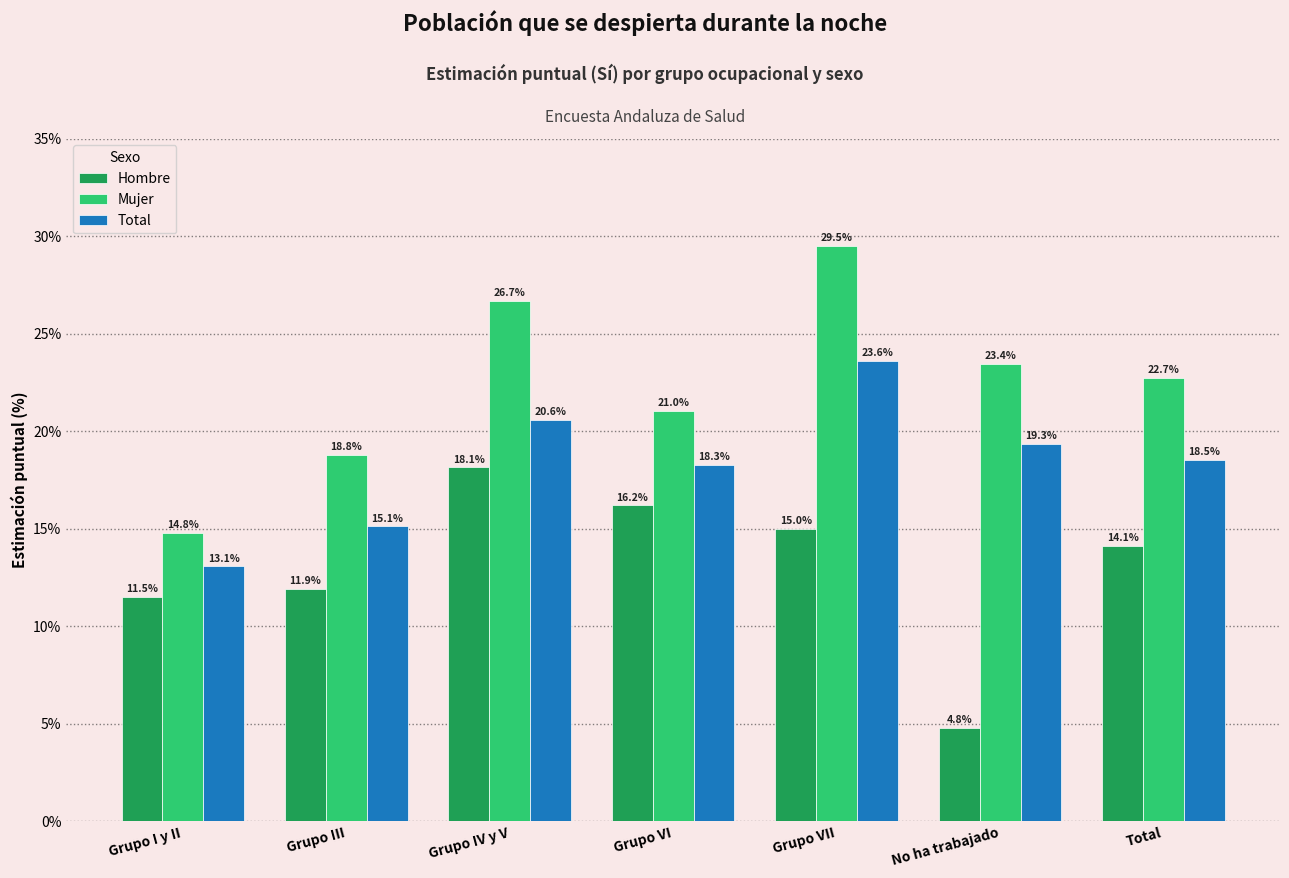

The Hombre series shows 18.1 at Grupo IV y V. True or false?

True